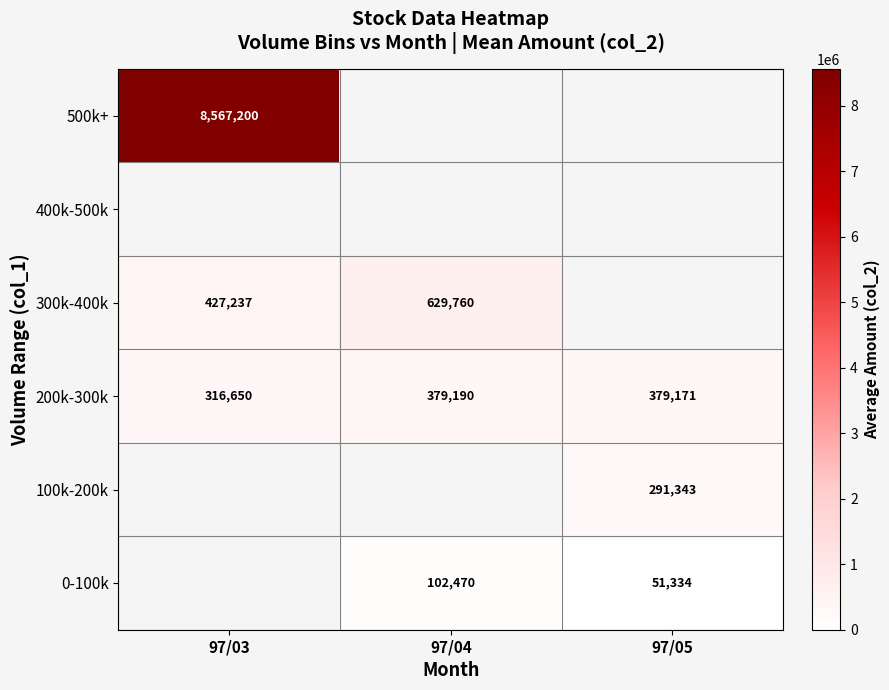

The 0-100k series shows 51334 at 97/05. True or false?

True